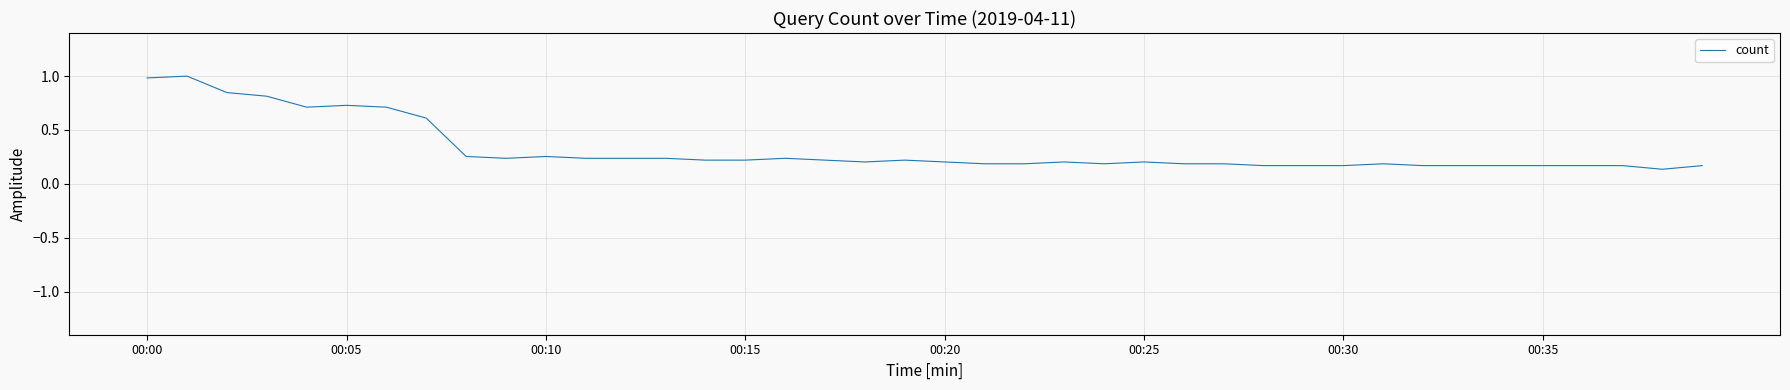

What is the difference between the maximum and minimum values?

0.9